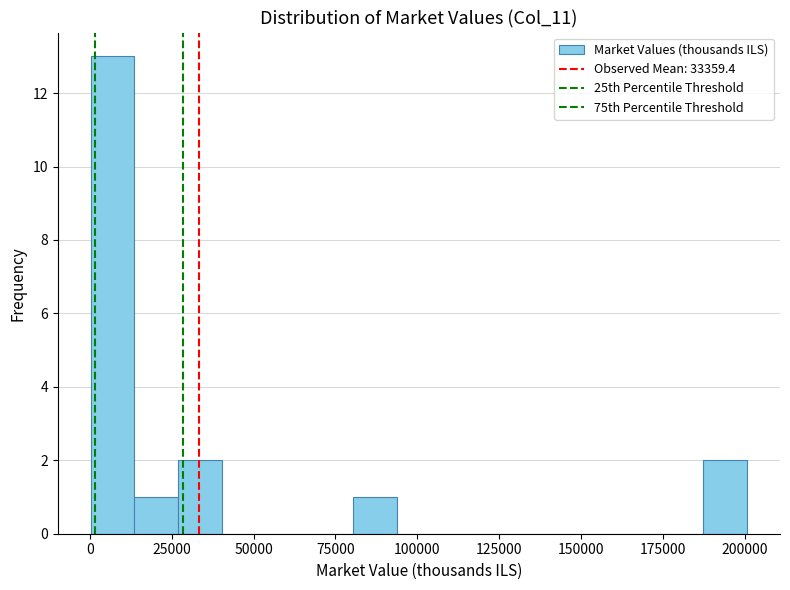

Around what value on the x-axis is the tallest bar? Give the approximate position of its centre, as read against the axis.

5000